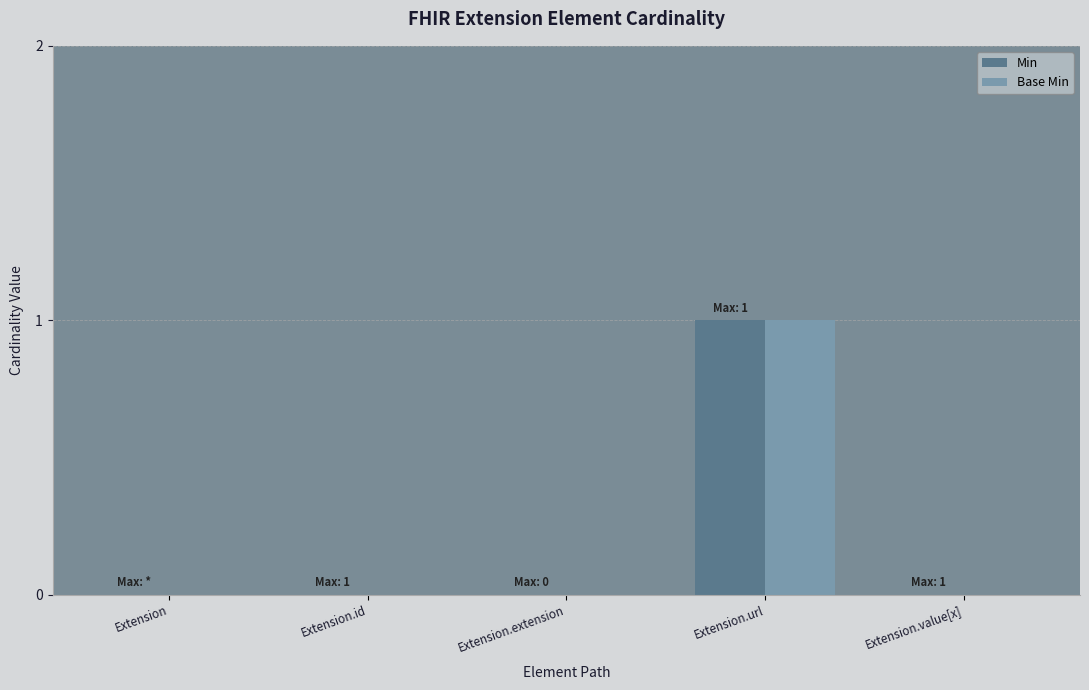

At which category is the sum across all series the highest?

Extension.url